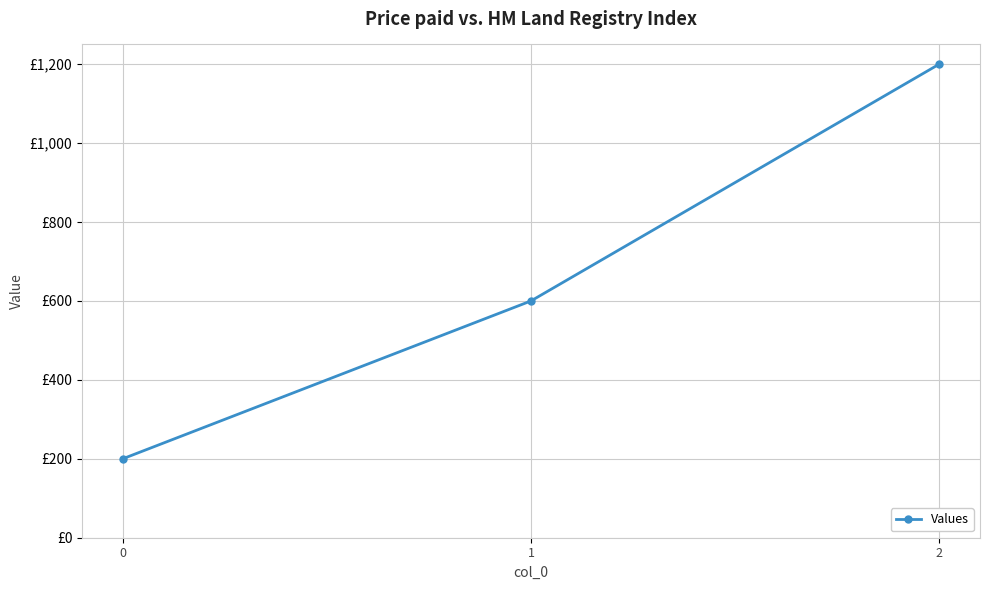

What is the minimum value shown in the chart?

200